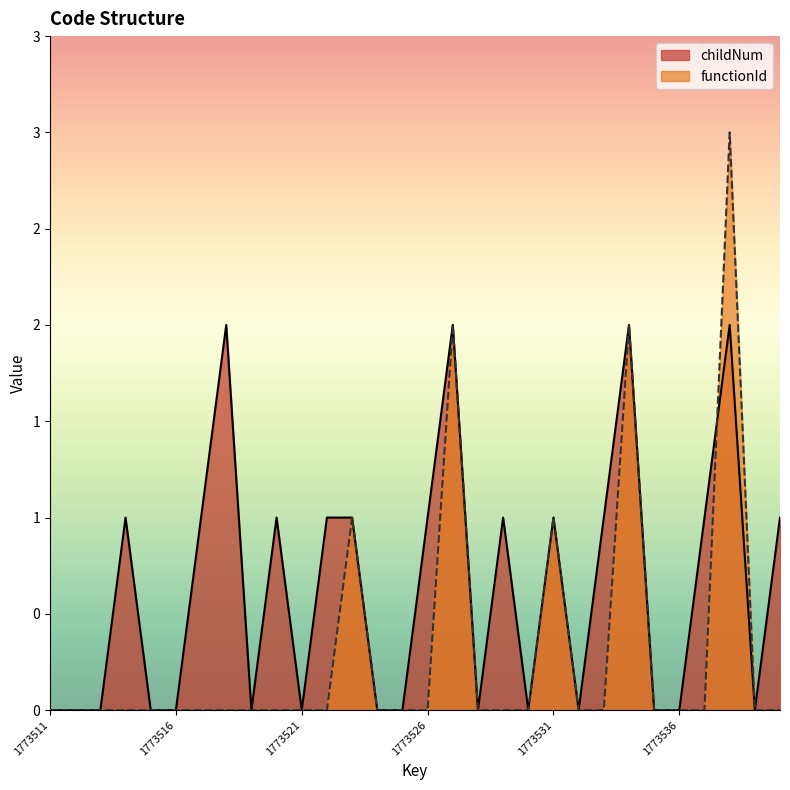

True or false: childNum has a value of 1 at 1773533.

True